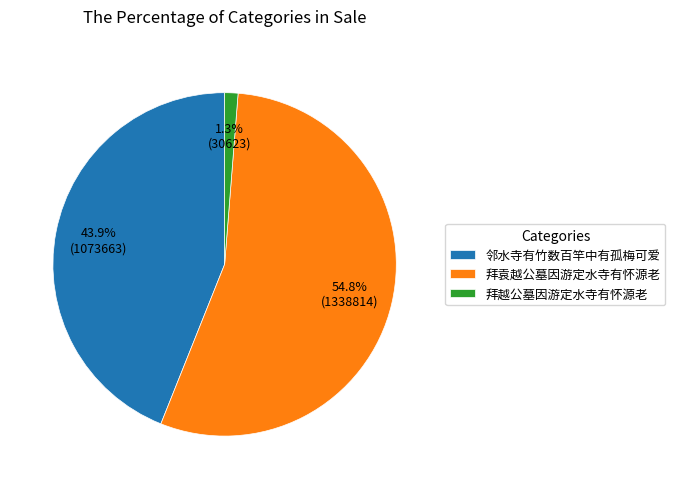

What percentage is the 邻水寺有竹数百竿中有孤梅可爱 slice, to the nearest percent?

44%